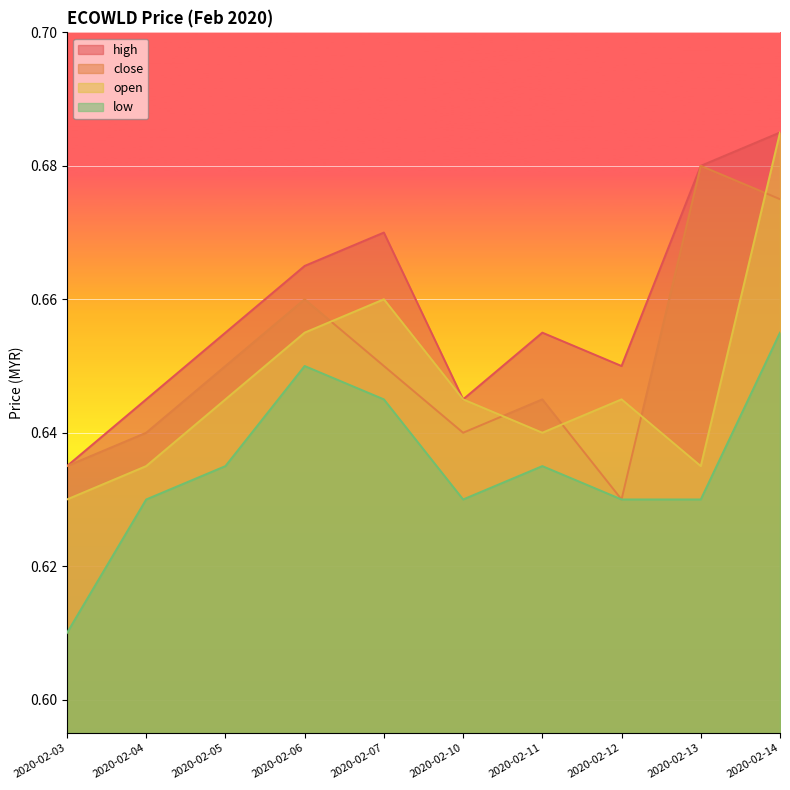

At which category is the sum across all series the highest?

2020-02-14